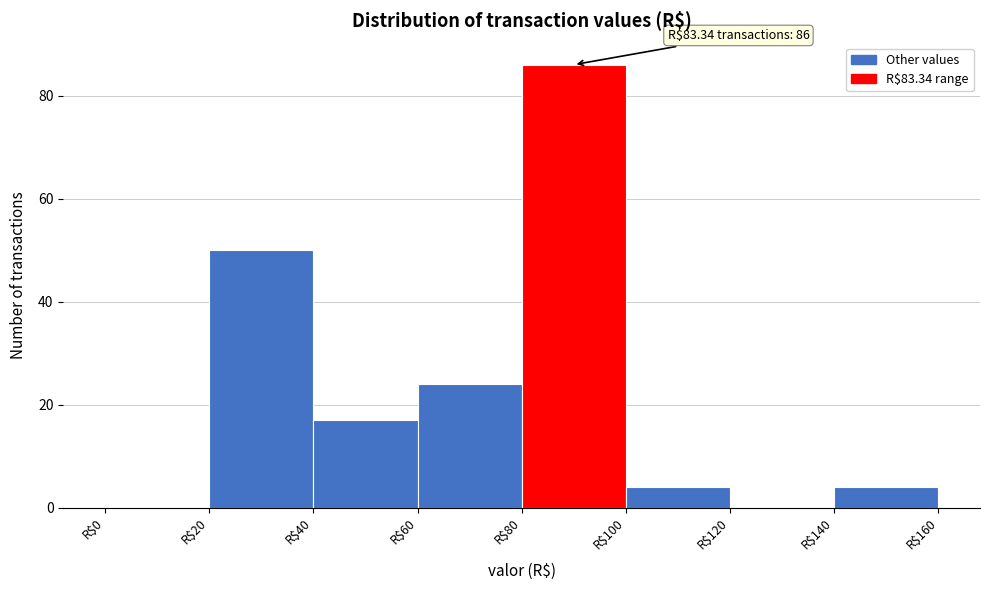

Over which range of the x-axis is the bar tallest?

80 to 100